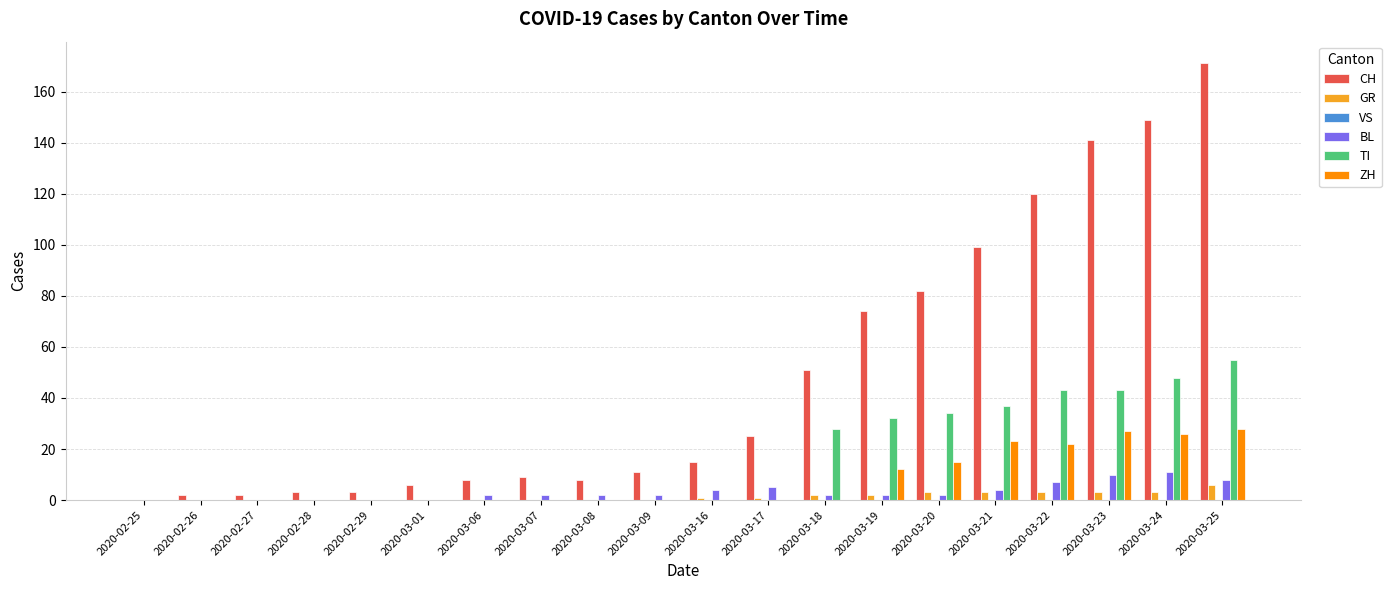

What is the maximum value for BL?

11